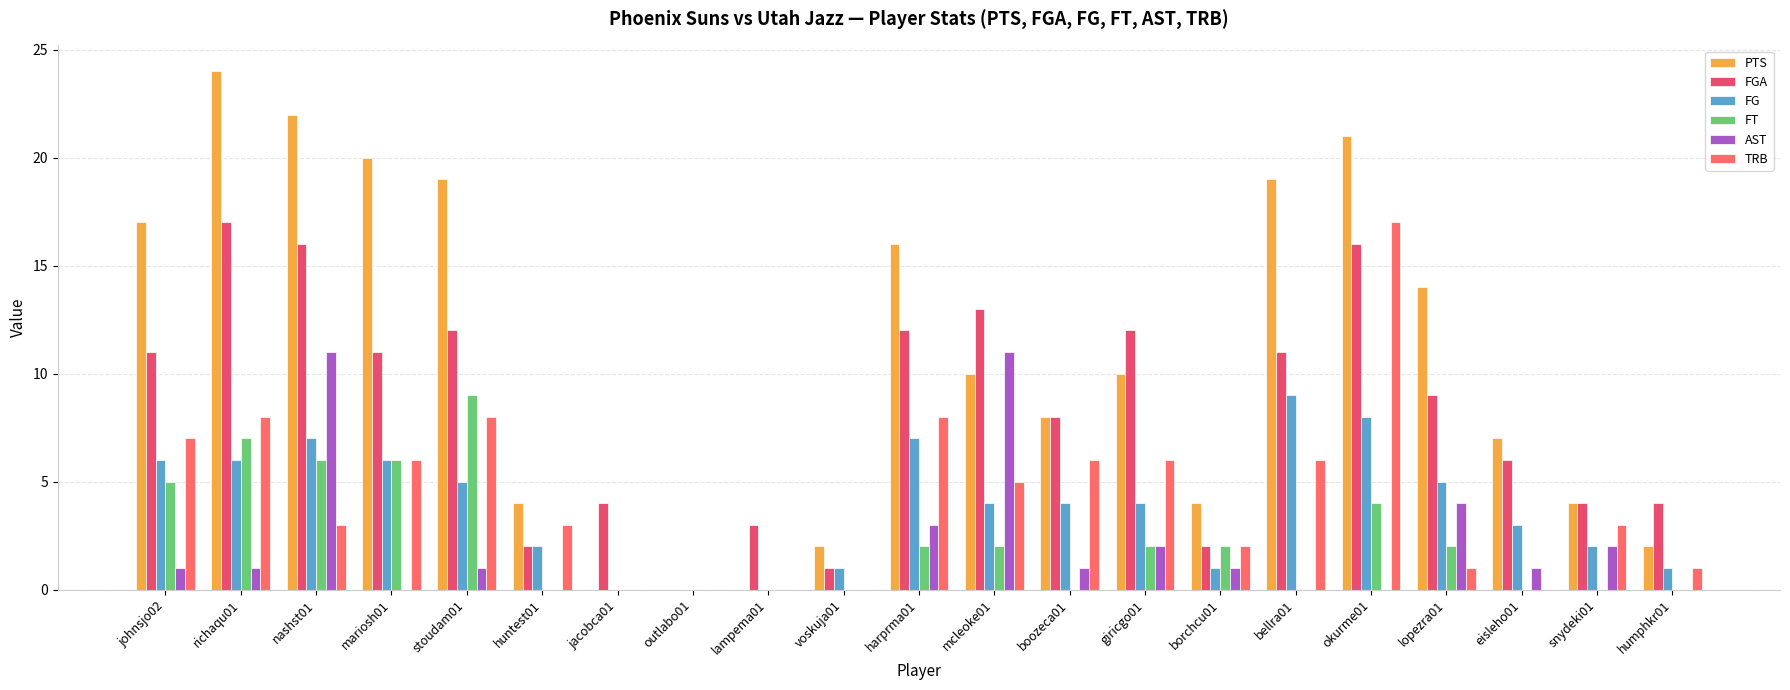

The FG series shows 9 at johnsjo02. True or false?

False